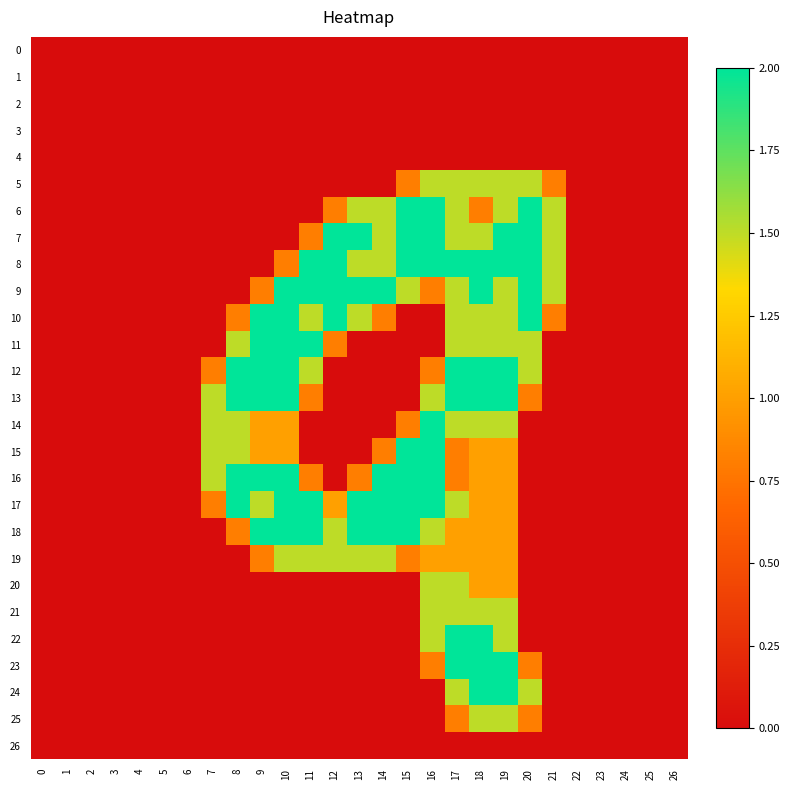

Reading right to left, extract all data points from this chart.

0: 26=0.0	25=0.0	24=0.0	23=0.0	22=0.0	21=0.0	20=0.0	19=0.0	18=0.0	17=0.0	16=0.0	15=0.0	14=0.0	13=0.0	12=0.0	11=0.0	10=0.0	9=0.0	8=0.0	7=0.0	6=0.0	5=0.0	4=0.0	3=0.0	2=0.0	1=0.0	0=0.0
1: 26=0.0	25=0.0	24=0.0	23=0.0	22=0.0	21=0.0	20=0.0	19=0.0	18=0.0	17=0.0	16=0.0	15=0.0	14=0.0	13=0.0	12=0.0	11=0.0	10=0.0	9=0.0	8=0.0	7=0.0	6=0.0	5=0.0	4=0.0	3=0.0	2=0.0	1=0.0	0=0.0
2: 26=0.0	25=0.0	24=0.0	23=0.0	22=0.0	21=0.0	20=0.0	19=0.0	18=0.0	17=0.0	16=0.0	15=0.0	14=0.0	13=0.0	12=0.0	11=0.0	10=0.0	9=0.0	8=0.0	7=0.0	6=0.0	5=0.0	4=0.0	3=0.0	2=0.0	1=0.0	0=0.0
3: 26=0.0	25=0.0	24=0.0	23=0.0	22=0.0	21=0.0	20=0.0	19=0.0	18=0.0	17=0.0	16=0.0	15=0.0	14=0.0	13=0.0	12=0.0	11=0.0	10=0.0	9=0.0	8=0.0	7=0.0	6=0.0	5=0.0	4=0.0	3=0.0	2=0.0	1=0.0	0=0.0
4: 26=0.0	25=0.0	24=0.0	23=0.0	22=0.0	21=0.0	20=0.0	19=0.0	18=0.0	17=0.0	16=0.0	15=0.0	14=0.0	13=0.0	12=0.0	11=0.0	10=0.0	9=0.0	8=0.0	7=0.0	6=0.0	5=0.0	4=0.0	3=0.0	2=0.0	1=0.0	0=0.0
5: 26=0.0	25=0.0	24=0.0	23=0.0	22=0.0	21=0.8	20=1.5	19=1.5	18=1.5	17=1.5	16=1.5	15=0.8	14=0.0	13=0.0	12=0.0	11=0.0	10=0.0	9=0.0	8=0.0	7=0.0	6=0.0	5=0.0	4=0.0	3=0.0	2=0.0	1=0.0	0=0.0
6: 26=0.0	25=0.0	24=0.0	23=0.0	22=0.0	21=1.5	20=2.0	19=1.5	18=0.8	17=1.5	16=2.0	15=2.0	14=1.5	13=1.5	12=0.8	11=0.0	10=0.0	9=0.0	8=0.0	7=0.0	6=0.0	5=0.0	4=0.0	3=0.0	2=0.0	1=0.0	0=0.0
7: 26=0.0	25=0.0	24=0.0	23=0.0	22=0.0	21=1.5	20=2.0	19=2.0	18=1.5	17=1.5	16=2.0	15=2.0	14=1.5	13=2.0	12=2.0	11=0.8	10=0.0	9=0.0	8=0.0	7=0.0	6=0.0	5=0.0	4=0.0	3=0.0	2=0.0	1=0.0	0=0.0
8: 26=0.0	25=0.0	24=0.0	23=0.0	22=0.0	21=1.5	20=2.0	19=2.0	18=2.0	17=2.0	16=2.0	15=2.0	14=1.5	13=1.5	12=2.0	11=2.0	10=0.8	9=0.0	8=0.0	7=0.0	6=0.0	5=0.0	4=0.0	3=0.0	2=0.0	1=0.0	0=0.0
9: 26=0.0	25=0.0	24=0.0	23=0.0	22=0.0	21=1.5	20=2.0	19=1.5	18=2.0	17=1.5	16=0.8	15=1.5	14=2.0	13=2.0	12=2.0	11=2.0	10=2.0	9=0.8	8=0.0	7=0.0	6=0.0	5=0.0	4=0.0	3=0.0	2=0.0	1=0.0	0=0.0
10: 26=0.0	25=0.0	24=0.0	23=0.0	22=0.0	21=0.8	20=2.0	19=1.5	18=1.5	17=1.5	16=0.0	15=0.0	14=0.8	13=1.5	12=2.0	11=1.5	10=2.0	9=2.0	8=0.8	7=0.0	6=0.0	5=0.0	4=0.0	3=0.0	2=0.0	1=0.0	0=0.0
11: 26=0.0	25=0.0	24=0.0	23=0.0	22=0.0	21=0.0	20=1.5	19=1.5	18=1.5	17=1.5	16=0.0	15=0.0	14=0.0	13=0.0	12=0.8	11=2.0	10=2.0	9=2.0	8=1.5	7=0.0	6=0.0	5=0.0	4=0.0	3=0.0	2=0.0	1=0.0	0=0.0
12: 26=0.0	25=0.0	24=0.0	23=0.0	22=0.0	21=0.0	20=1.5	19=2.0	18=2.0	17=2.0	16=0.8	15=0.0	14=0.0	13=0.0	12=0.0	11=1.5	10=2.0	9=2.0	8=2.0	7=0.8	6=0.0	5=0.0	4=0.0	3=0.0	2=0.0	1=0.0	0=0.0
13: 26=0.0	25=0.0	24=0.0	23=0.0	22=0.0	21=0.0	20=0.8	19=2.0	18=2.0	17=2.0	16=1.5	15=0.0	14=0.0	13=0.0	12=0.0	11=0.8	10=2.0	9=2.0	8=2.0	7=1.5	6=0.0	5=0.0	4=0.0	3=0.0	2=0.0	1=0.0	0=0.0
14: 26=0.0	25=0.0	24=0.0	23=0.0	22=0.0	21=0.0	20=0.0	19=1.5	18=1.5	17=1.5	16=2.0	15=0.8	14=0.0	13=0.0	12=0.0	11=0.0	10=1.0	9=1.0	8=1.5	7=1.5	6=0.0	5=0.0	4=0.0	3=0.0	2=0.0	1=0.0	0=0.0
15: 26=0.0	25=0.0	24=0.0	23=0.0	22=0.0	21=0.0	20=0.0	19=1.0	18=1.0	17=0.8	16=2.0	15=2.0	14=0.8	13=0.0	12=0.0	11=0.0	10=1.0	9=1.0	8=1.5	7=1.5	6=0.0	5=0.0	4=0.0	3=0.0	2=0.0	1=0.0	0=0.0
16: 26=0.0	25=0.0	24=0.0	23=0.0	22=0.0	21=0.0	20=0.0	19=1.0	18=1.0	17=0.8	16=2.0	15=2.0	14=2.0	13=0.8	12=0.0	11=0.8	10=2.0	9=2.0	8=2.0	7=1.5	6=0.0	5=0.0	4=0.0	3=0.0	2=0.0	1=0.0	0=0.0
17: 26=0.0	25=0.0	24=0.0	23=0.0	22=0.0	21=0.0	20=0.0	19=1.0	18=1.0	17=1.5	16=2.0	15=2.0	14=2.0	13=2.0	12=1.0	11=2.0	10=2.0	9=1.5	8=2.0	7=0.8	6=0.0	5=0.0	4=0.0	3=0.0	2=0.0	1=0.0	0=0.0
18: 26=0.0	25=0.0	24=0.0	23=0.0	22=0.0	21=0.0	20=0.0	19=1.0	18=1.0	17=1.0	16=1.5	15=2.0	14=2.0	13=2.0	12=1.5	11=2.0	10=2.0	9=2.0	8=0.8	7=0.0	6=0.0	5=0.0	4=0.0	3=0.0	2=0.0	1=0.0	0=0.0
19: 26=0.0	25=0.0	24=0.0	23=0.0	22=0.0	21=0.0	20=0.0	19=1.0	18=1.0	17=1.0	16=1.0	15=0.8	14=1.5	13=1.5	12=1.5	11=1.5	10=1.5	9=0.8	8=0.0	7=0.0	6=0.0	5=0.0	4=0.0	3=0.0	2=0.0	1=0.0	0=0.0
20: 26=0.0	25=0.0	24=0.0	23=0.0	22=0.0	21=0.0	20=0.0	19=1.0	18=1.0	17=1.5	16=1.5	15=0.0	14=0.0	13=0.0	12=0.0	11=0.0	10=0.0	9=0.0	8=0.0	7=0.0	6=0.0	5=0.0	4=0.0	3=0.0	2=0.0	1=0.0	0=0.0
21: 26=0.0	25=0.0	24=0.0	23=0.0	22=0.0	21=0.0	20=0.0	19=1.5	18=1.5	17=1.5	16=1.5	15=0.0	14=0.0	13=0.0	12=0.0	11=0.0	10=0.0	9=0.0	8=0.0	7=0.0	6=0.0	5=0.0	4=0.0	3=0.0	2=0.0	1=0.0	0=0.0
22: 26=0.0	25=0.0	24=0.0	23=0.0	22=0.0	21=0.0	20=0.0	19=1.5	18=2.0	17=2.0	16=1.5	15=0.0	14=0.0	13=0.0	12=0.0	11=0.0	10=0.0	9=0.0	8=0.0	7=0.0	6=0.0	5=0.0	4=0.0	3=0.0	2=0.0	1=0.0	0=0.0
23: 26=0.0	25=0.0	24=0.0	23=0.0	22=0.0	21=0.0	20=0.8	19=2.0	18=2.0	17=2.0	16=0.8	15=0.0	14=0.0	13=0.0	12=0.0	11=0.0	10=0.0	9=0.0	8=0.0	7=0.0	6=0.0	5=0.0	4=0.0	3=0.0	2=0.0	1=0.0	0=0.0
24: 26=0.0	25=0.0	24=0.0	23=0.0	22=0.0	21=0.0	20=1.5	19=2.0	18=2.0	17=1.5	16=0.0	15=0.0	14=0.0	13=0.0	12=0.0	11=0.0	10=0.0	9=0.0	8=0.0	7=0.0	6=0.0	5=0.0	4=0.0	3=0.0	2=0.0	1=0.0	0=0.0
25: 26=0.0	25=0.0	24=0.0	23=0.0	22=0.0	21=0.0	20=0.8	19=1.5	18=1.5	17=0.8	16=0.0	15=0.0	14=0.0	13=0.0	12=0.0	11=0.0	10=0.0	9=0.0	8=0.0	7=0.0	6=0.0	5=0.0	4=0.0	3=0.0	2=0.0	1=0.0	0=0.0
26: 26=0.0	25=0.0	24=0.0	23=0.0	22=0.0	21=0.0	20=0.0	19=0.0	18=0.0	17=0.0	16=0.0	15=0.0	14=0.0	13=0.0	12=0.0	11=0.0	10=0.0	9=0.0	8=0.0	7=0.0	6=0.0	5=0.0	4=0.0	3=0.0	2=0.0	1=0.0	0=0.0